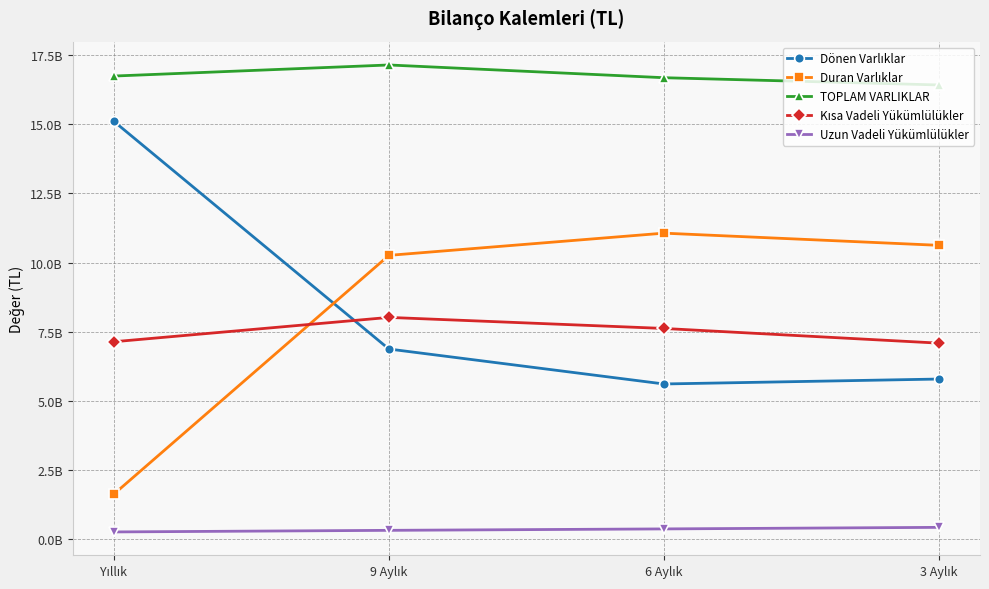

Is the value of Dönen Varlıklar at 6 Aylık greater than the value of TOPLAM VARLIKLAR at 9 Aylık?

No